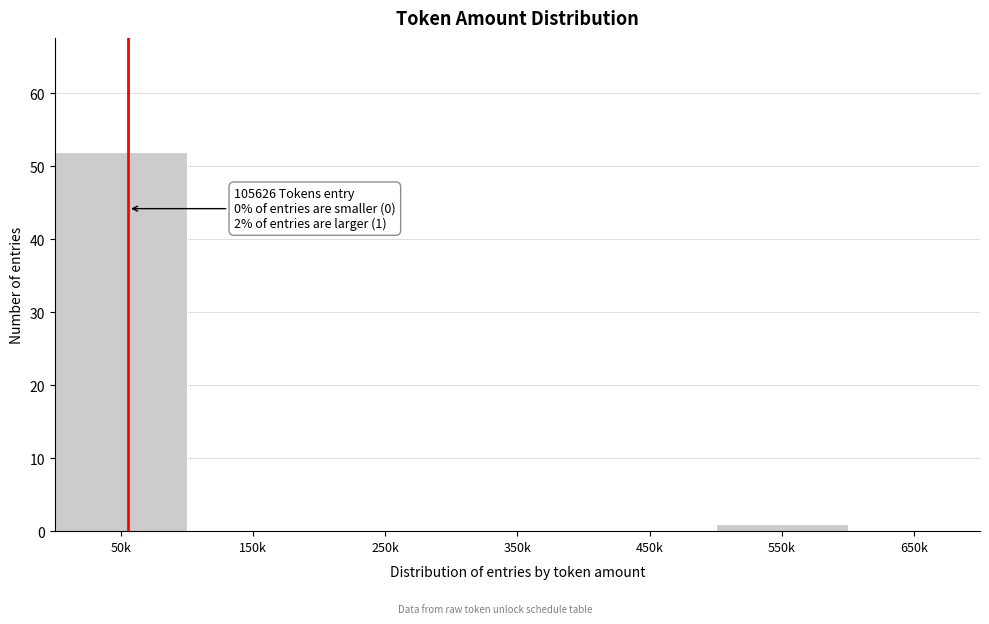

Reading left to right, list all the values displayed in this chart.

50k=52	150k=0	250k=0	350k=0	450k=0	550k=1	650k=0